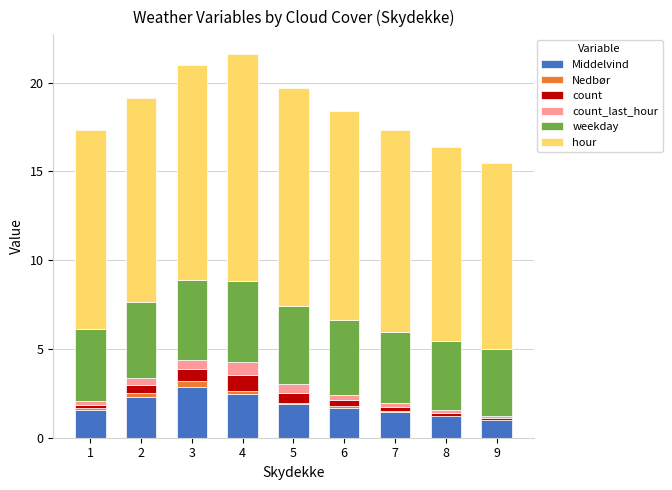

What is the maximum value for Middelvind?

2.8